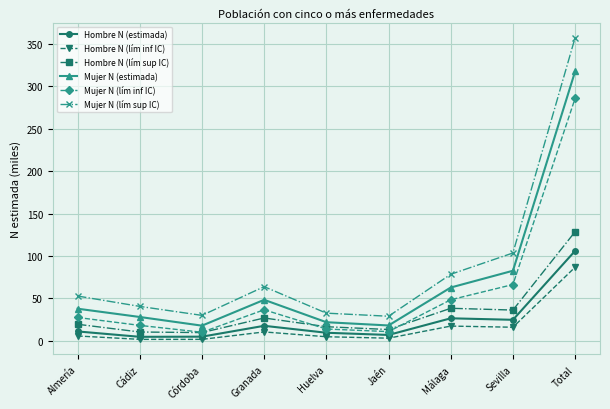

Which series has the largest range (max minus min)?

Mujer N (lím sup IC)